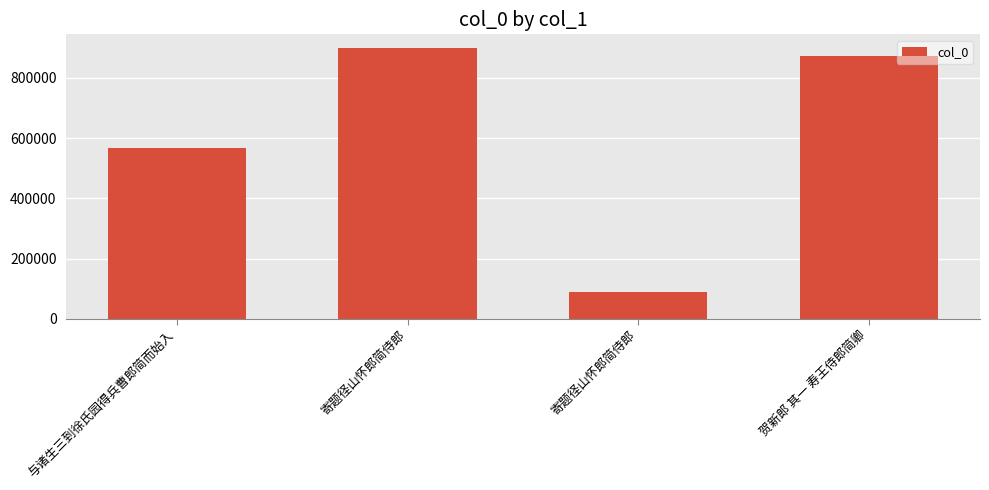

The value at 与诸生三到徐氏园得兵曹郎简而始入 is 186317. True or false?

False